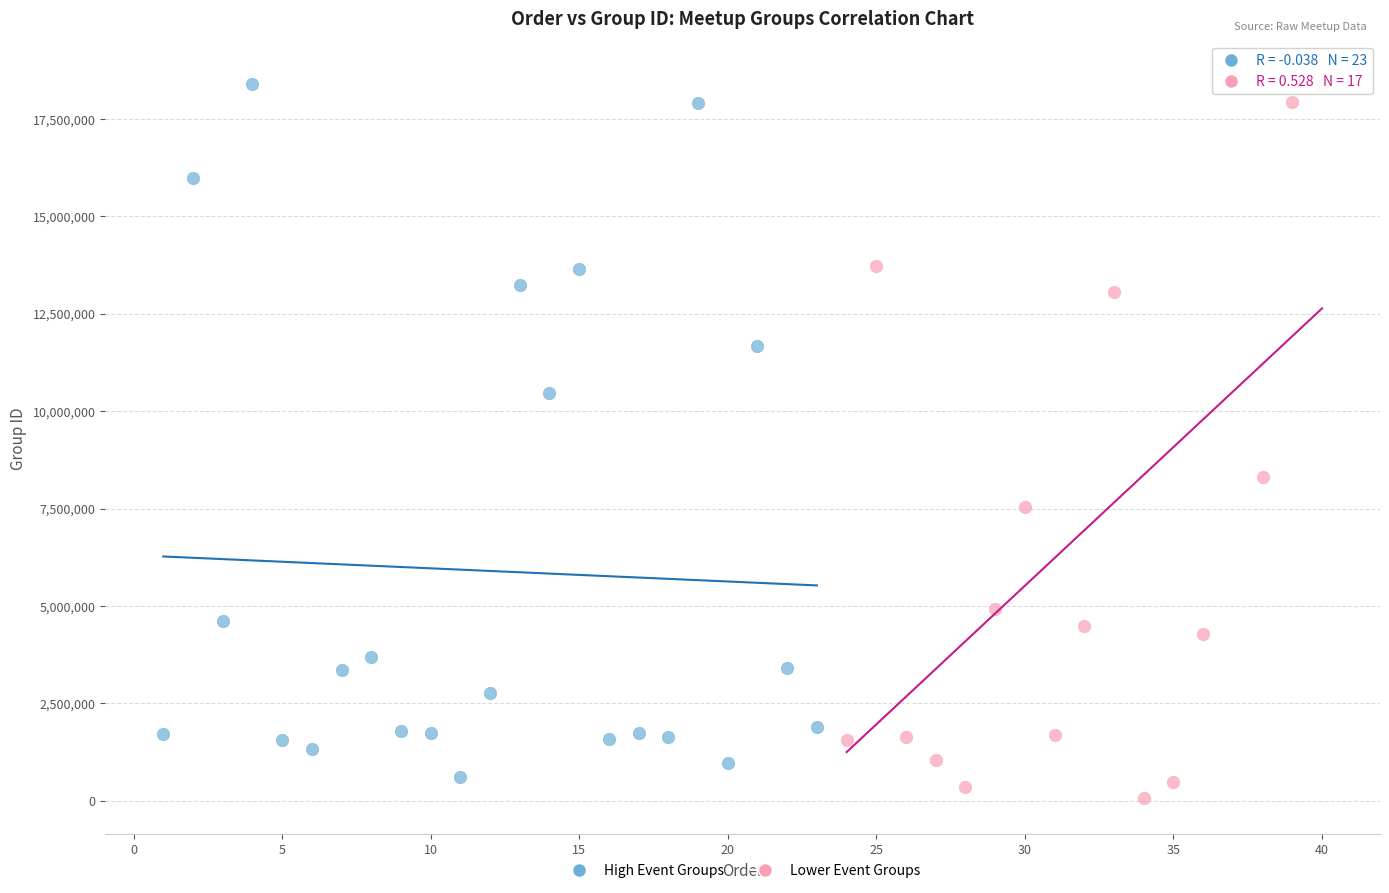

Which series has the widest spread of Y values?

Lower Event Groups